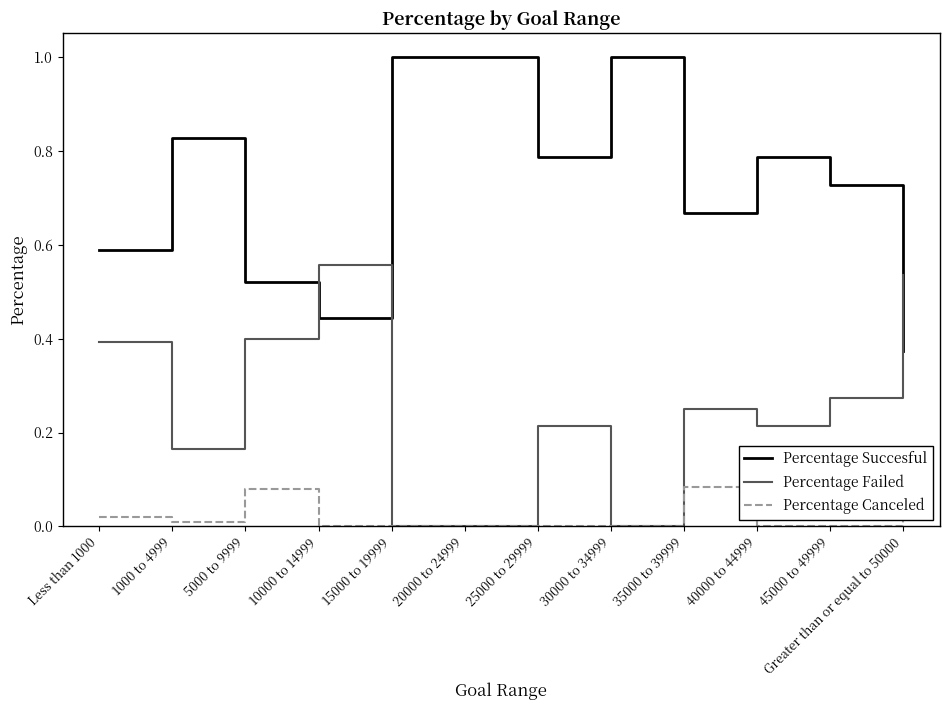

What is the total value across all series at 35000 to 39999?

1.0